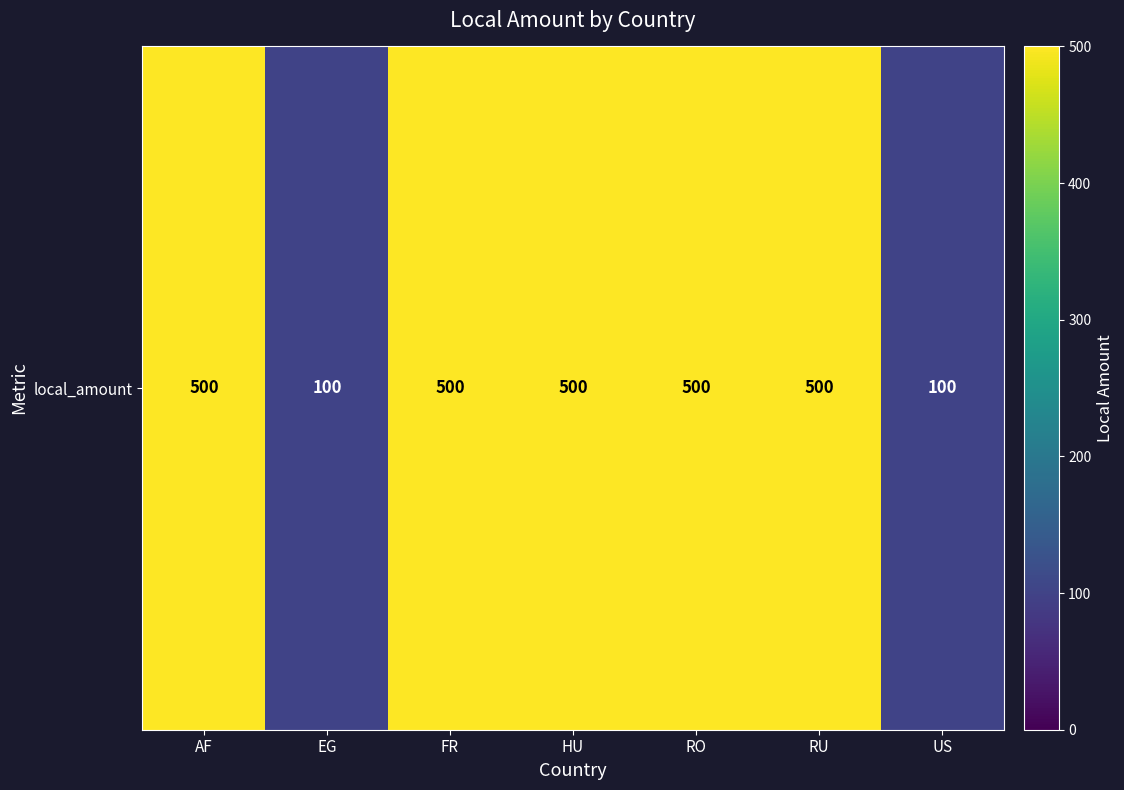

List the labels in order of value, smallest first.

EG, US, AF, FR, HU, RO, RU